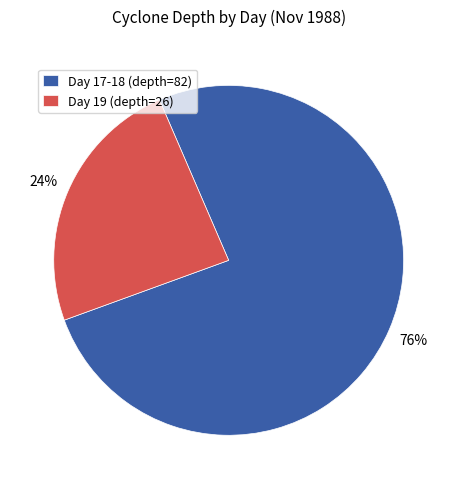

Between Day 17-18 (depth=82) and Day 19 (depth=26), which is larger?

Day 17-18 (depth=82)